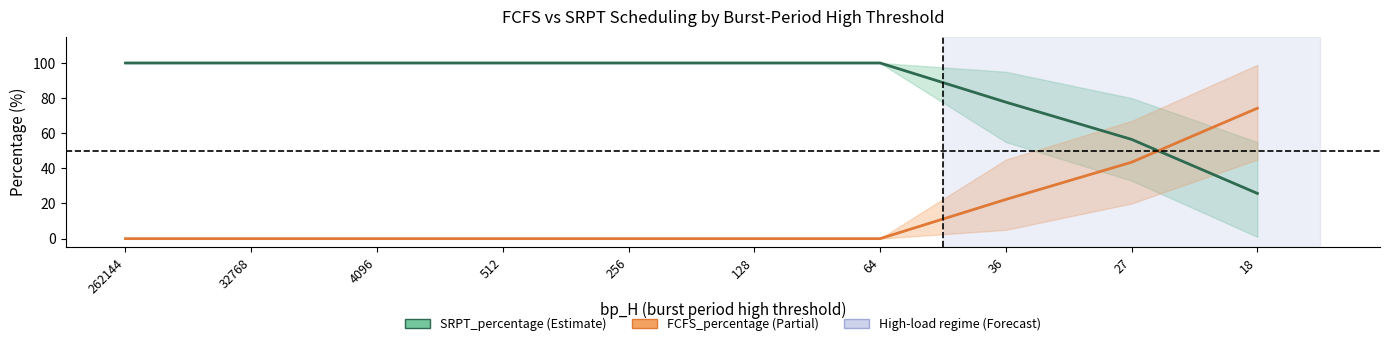

What is the total value across all series at 256?

100.0